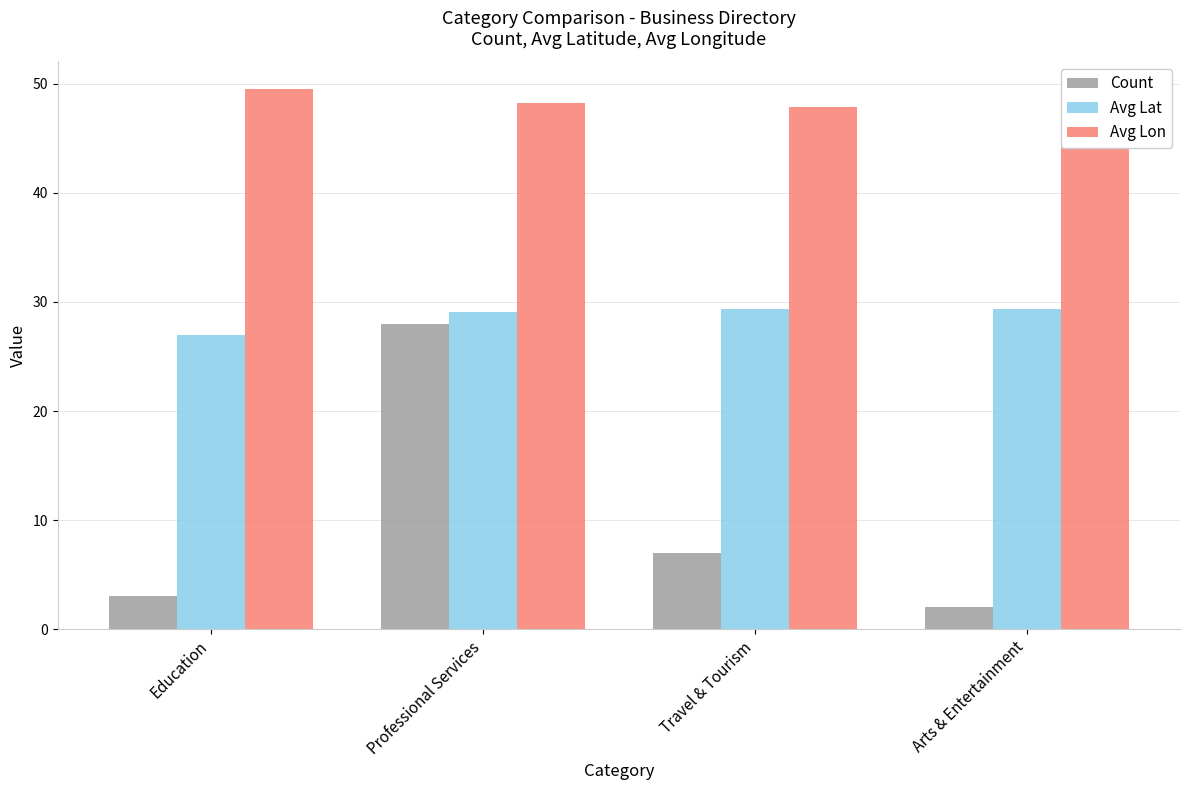

Rank the series by their average value, from highest to lowest.

Avg Lon, Avg Lat, Count